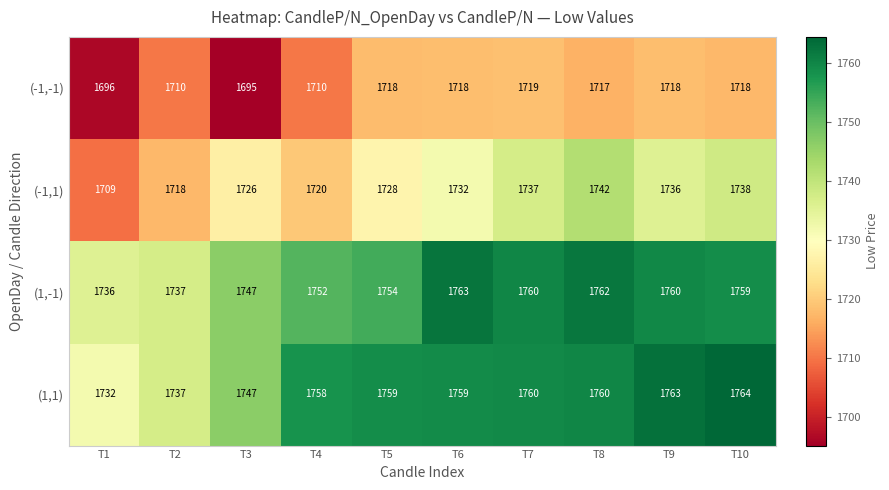

How many values in the (-1,-1) series are below 1718?

5